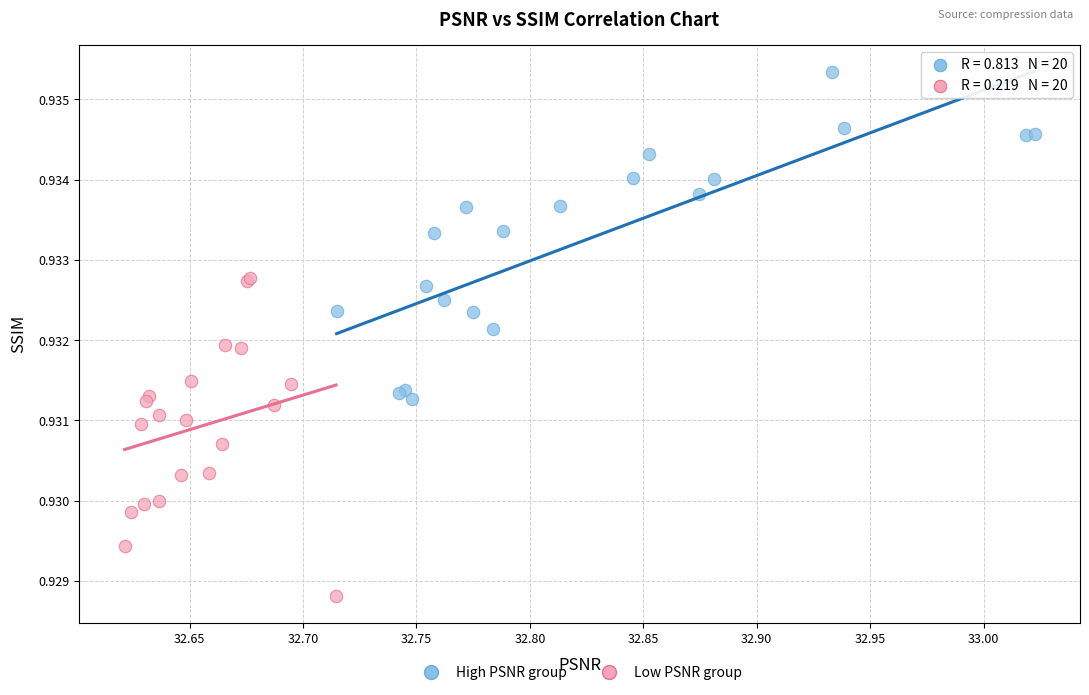

Which series reaches the minimum Y coordinate?

Low PSNR group